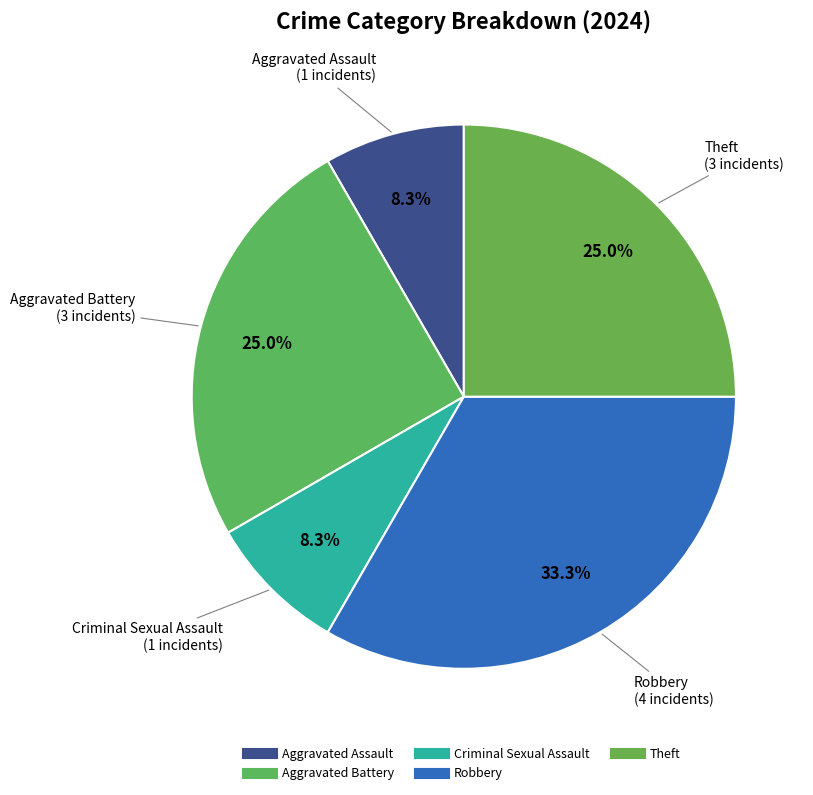

How many slices are in this pie chart?

5